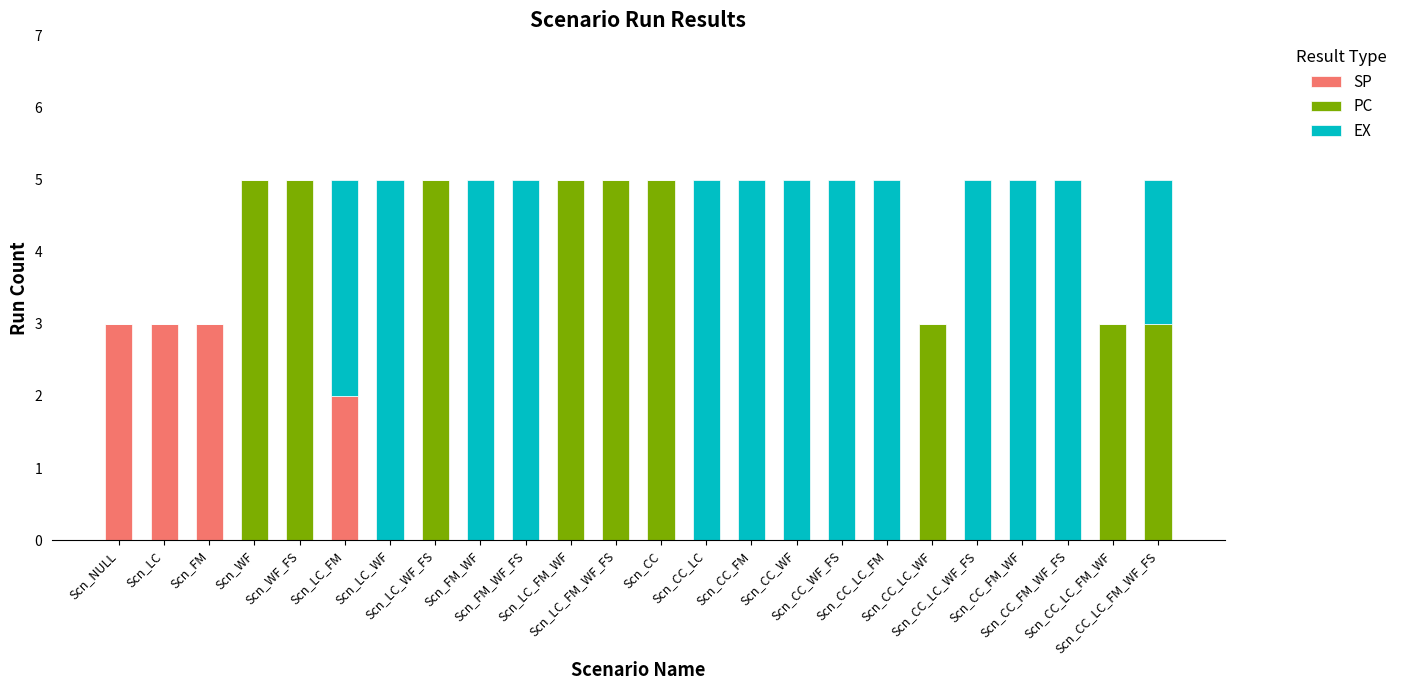

Where is SP nearest to the value 1?

Scn_WF